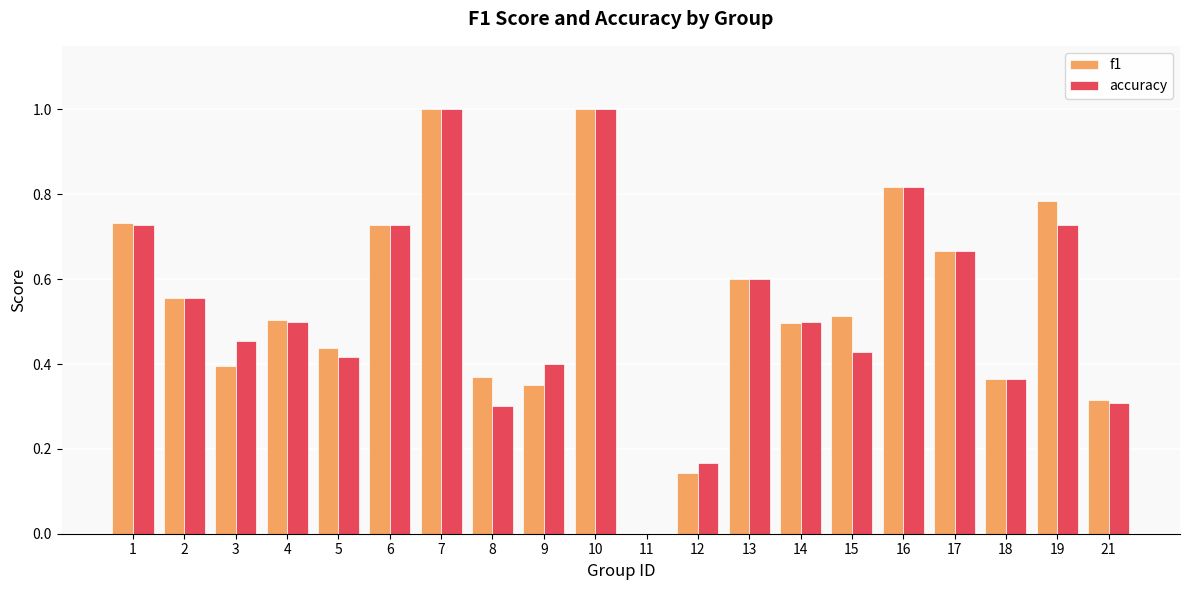

Which series changed the most between 17 and 19?

f1